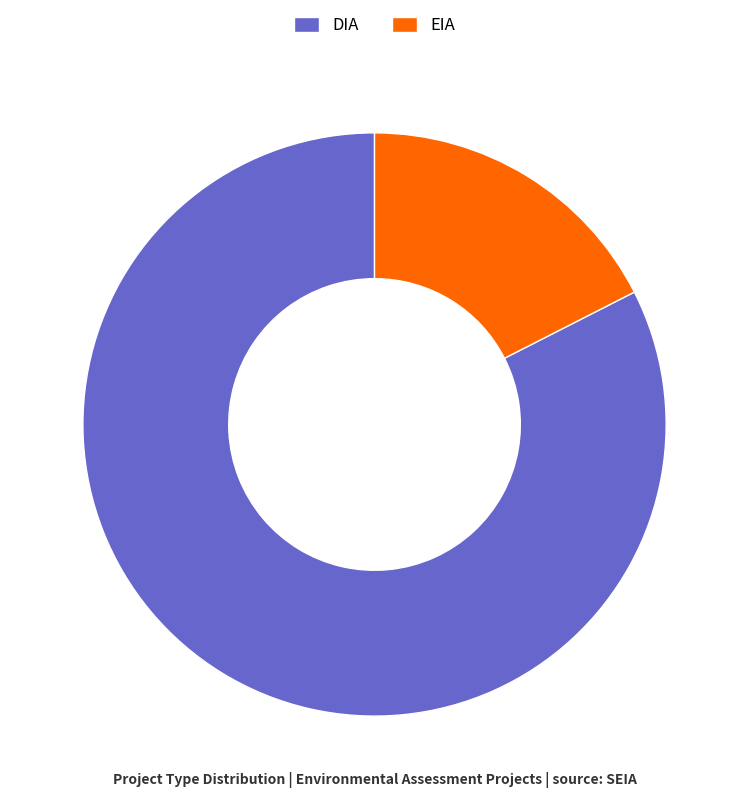

Count the number of slices in the pie.

2